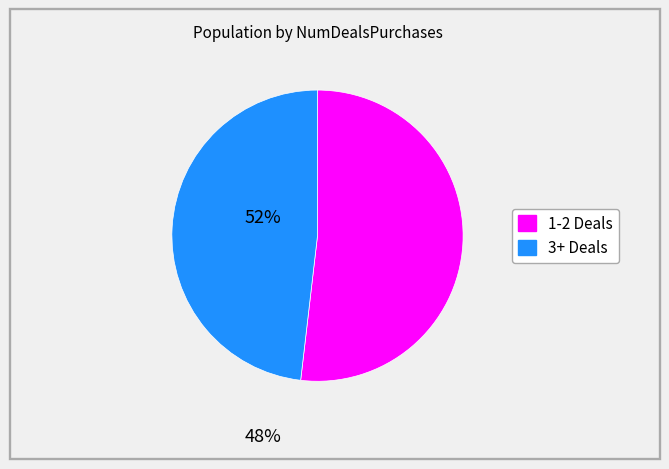

Is there any slice that represents more than half of the pie?

Yes